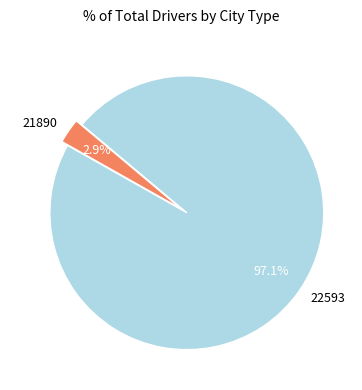

To the nearest percent, what is the combined percentage of 21890 and 22593?

100%